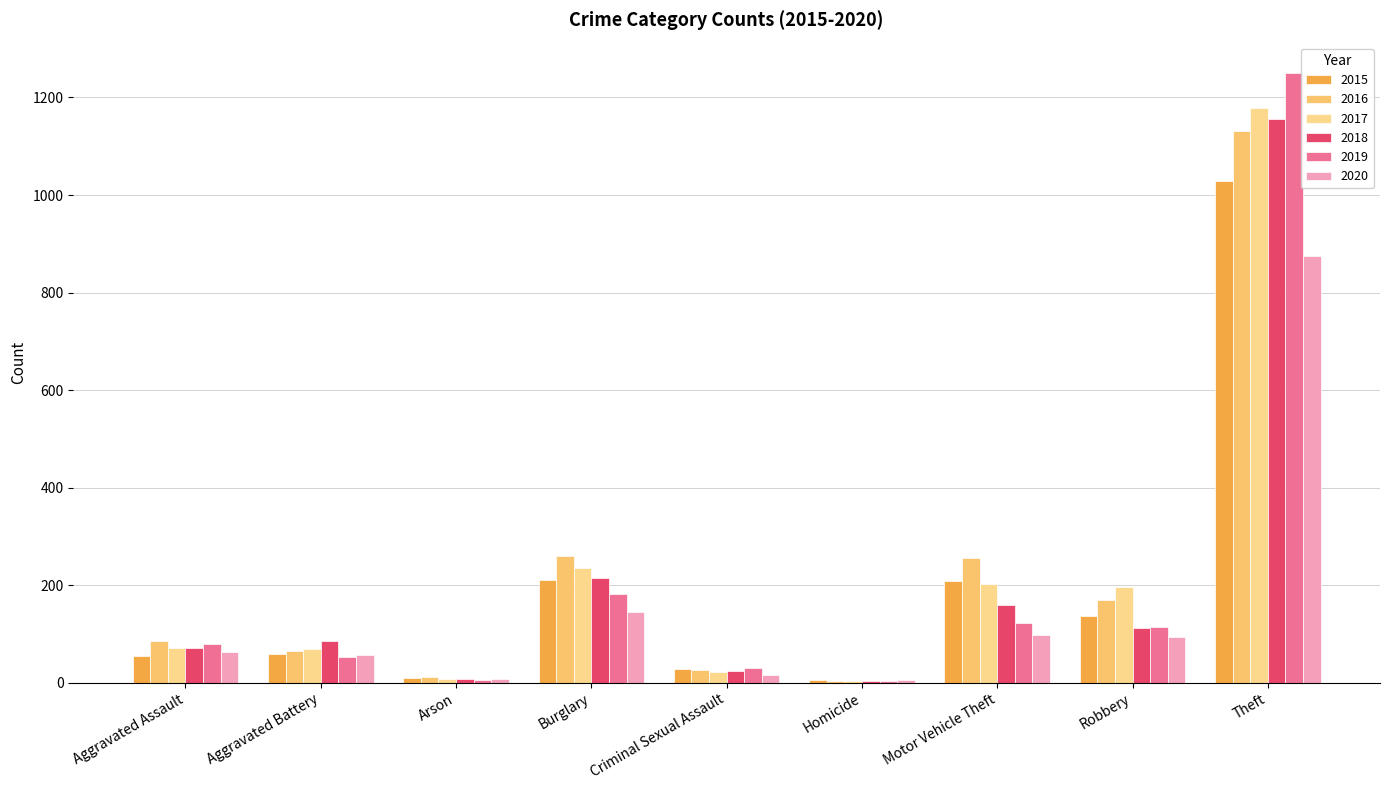

Reading left to right, transcribe all the data shown in this chart.

2015: Aggravated Assault=54	Aggravated Battery=58	Arson=9	Burglary=211	Criminal Sexual Assault=28	Homicide=5	Motor Vehicle Theft=208	Robbery=136	Theft=1028
2016: Aggravated Assault=85	Aggravated Battery=65	Arson=12	Burglary=259	Criminal Sexual Assault=26	Homicide=4	Motor Vehicle Theft=255	Robbery=170	Theft=1132
2017: Aggravated Assault=71	Aggravated Battery=70	Arson=7	Burglary=236	Criminal Sexual Assault=22	Homicide=4	Motor Vehicle Theft=203	Robbery=197	Theft=1178
2018: Aggravated Assault=71	Aggravated Battery=85	Arson=7	Burglary=214	Criminal Sexual Assault=24	Homicide=4	Motor Vehicle Theft=160	Robbery=112	Theft=1156
2019: Aggravated Assault=79	Aggravated Battery=53	Arson=5	Burglary=181	Criminal Sexual Assault=31	Homicide=4	Motor Vehicle Theft=122	Robbery=115	Theft=1250
2020: Aggravated Assault=62	Aggravated Battery=56	Arson=7	Burglary=145	Criminal Sexual Assault=16	Homicide=5	Motor Vehicle Theft=98	Robbery=94	Theft=875